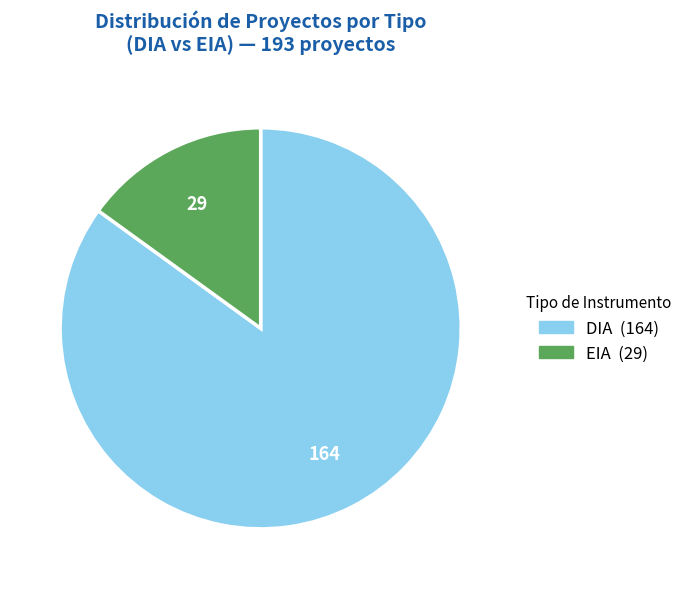

Is the sum of EIA and DIA greater than half?

Yes